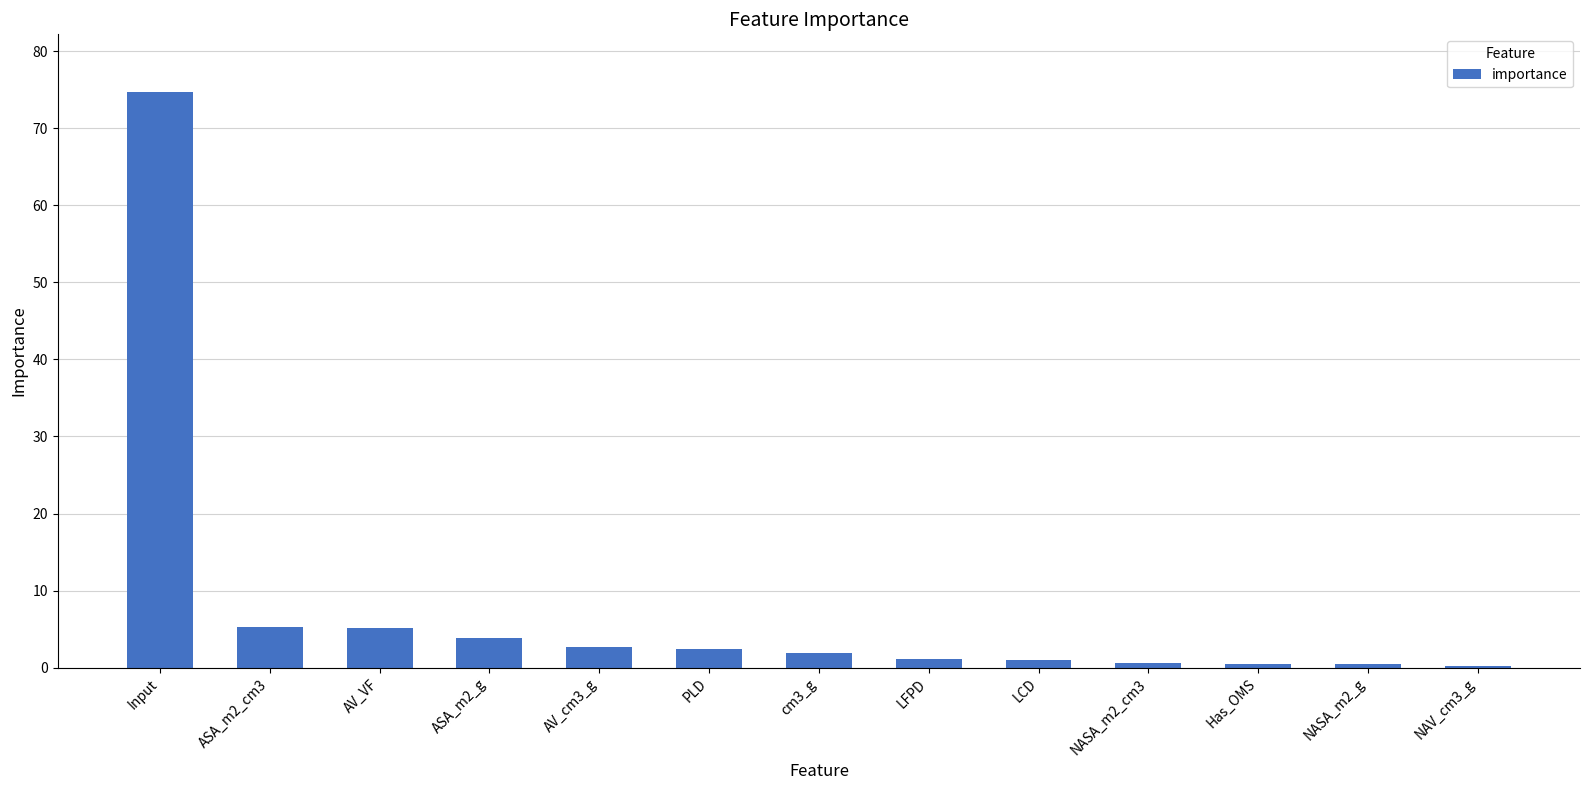

What is the difference between the values at ASA_m2_g and NASA_m2_g?

3.5